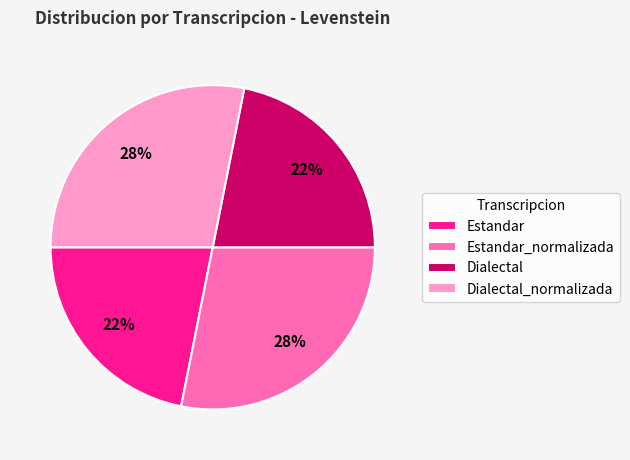

To the nearest percent, what is the average slice percentage?

25%